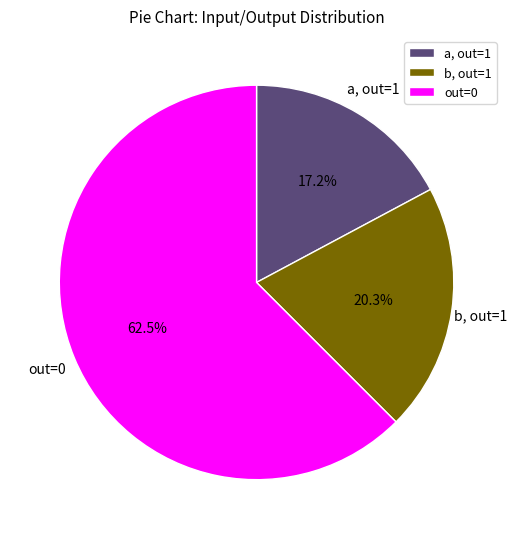

Count the number of slices in the pie.

3